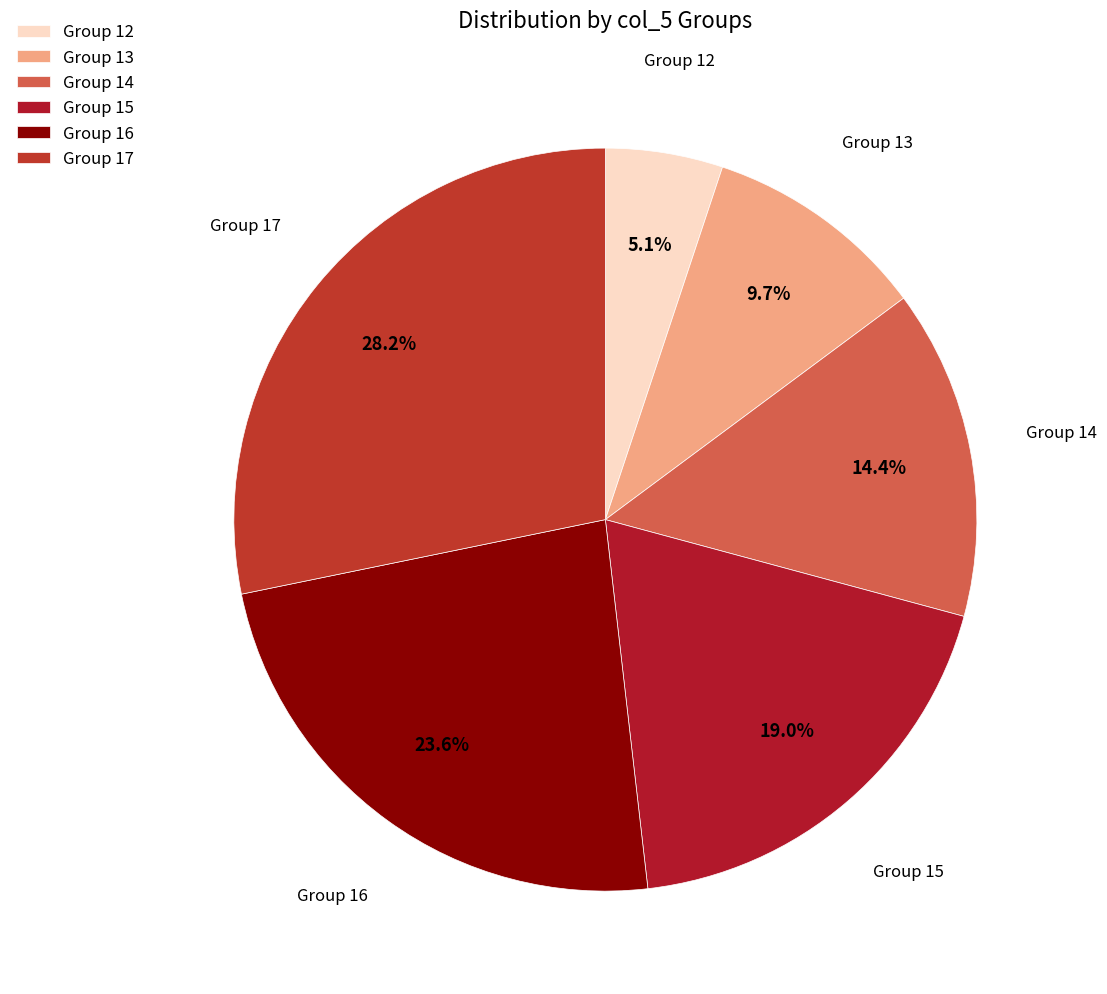

Is there a majority slice in this chart?

No